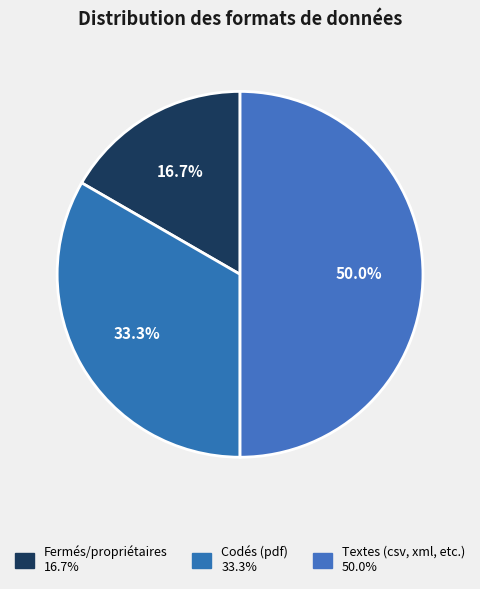

Count the number of slices in the pie.

3